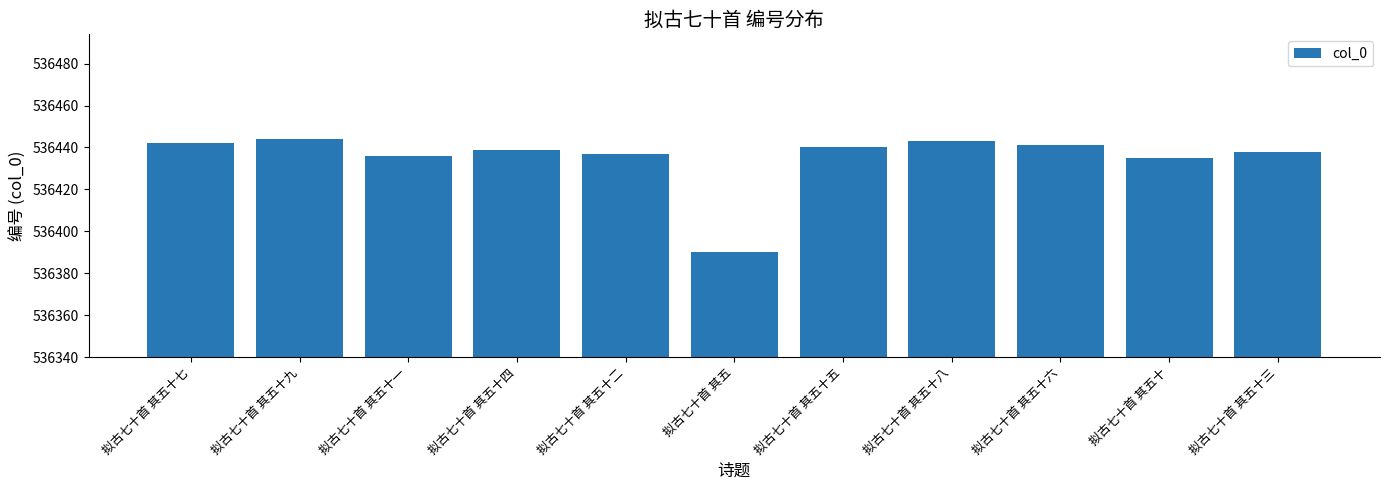

Reading right to left, list all the values displayed in this chart.

拟古七十首 其五十三=536438	拟古七十首 其五十=536435	拟古七十首 其五十六=536441	拟古七十首 其五十八=536443	拟古七十首 其五十五=536440	拟古七十首 其五=536390	拟古七十首 其五十二=536437	拟古七十首 其五十四=536439	拟古七十首 其五十一=536436	拟古七十首 其五十九=536444	拟古七十首 其五十七=536442